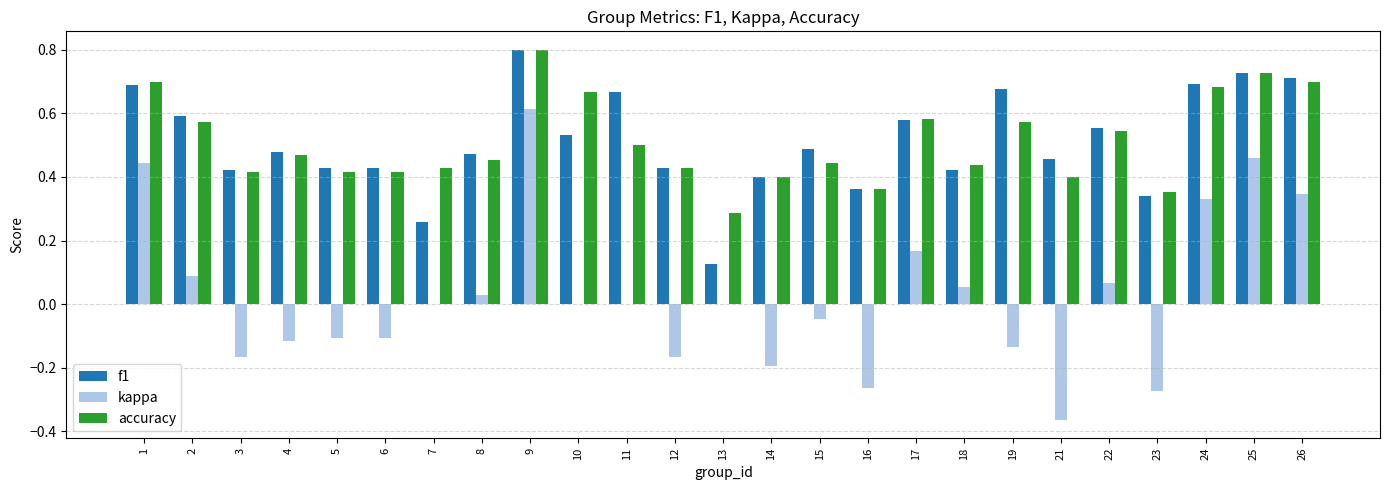

Is it true that f1 equals 0.3 at 2?

False